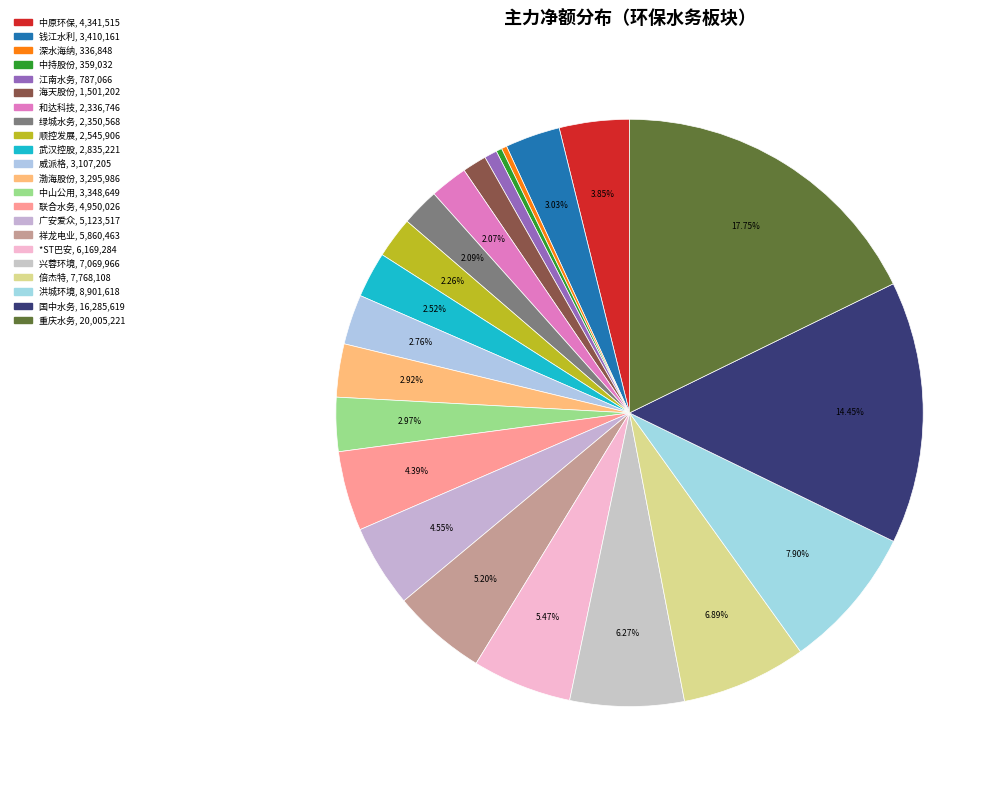

Count the number of slices in the pie.

22